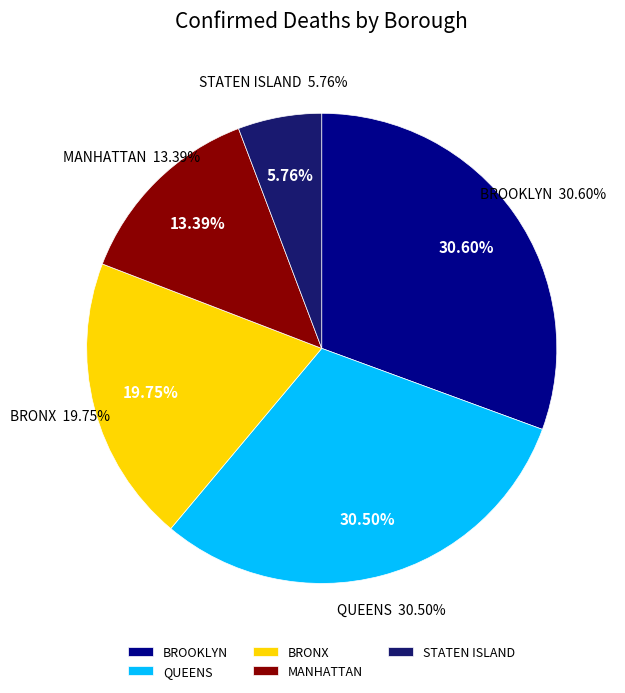

How many segments does this pie chart have?

5